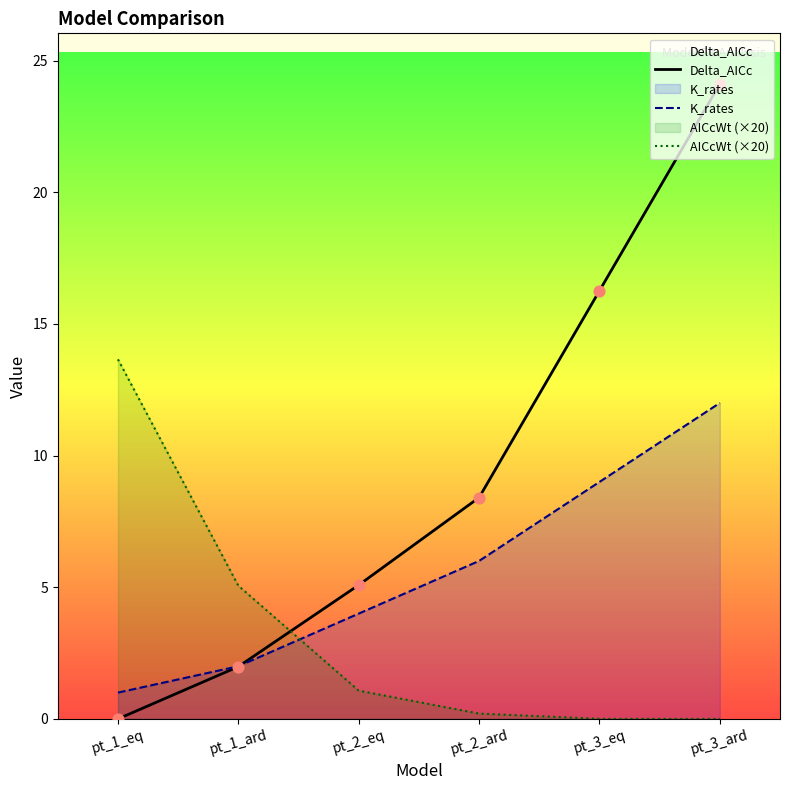

What are all the series names shown in the legend?

Delta_AICc, K_rates, AICcWt (×20)